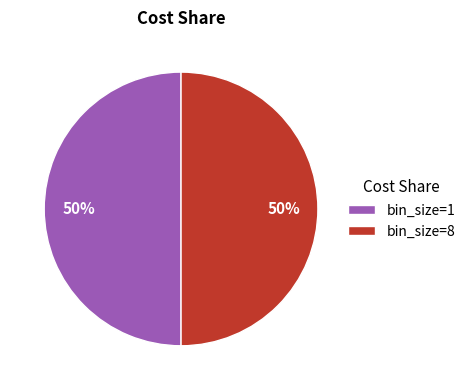

Count the number of slices in the pie.

2